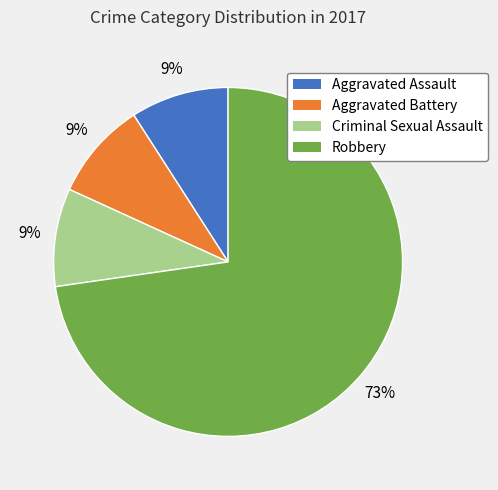

Is there a majority slice in this chart?

Yes